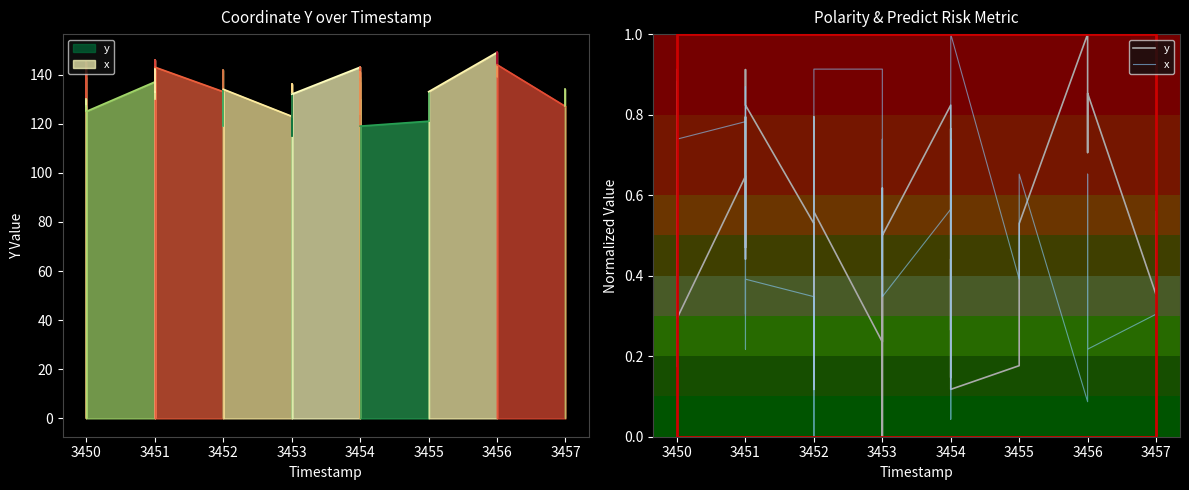

How many lines are shown in the chart?

2